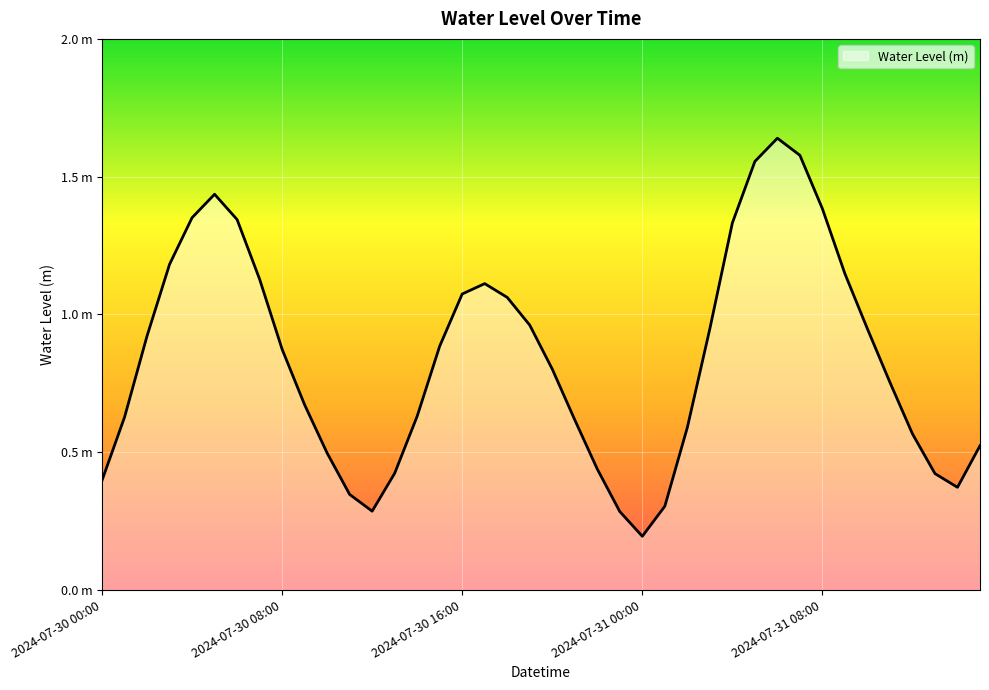

What is the difference between the second highest and second lowest values?

1.3